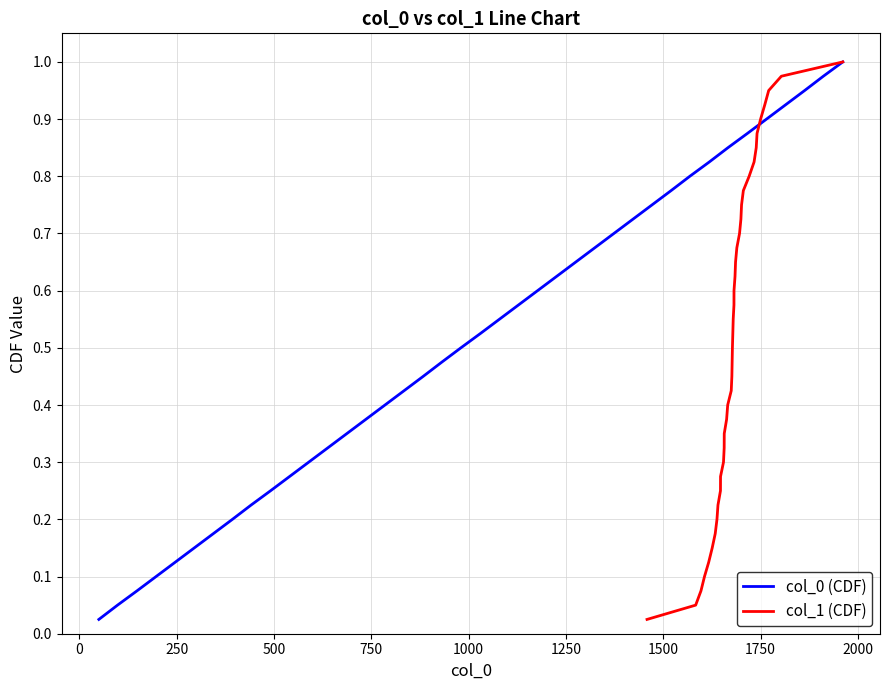

Count the number of data series in this chart.

2